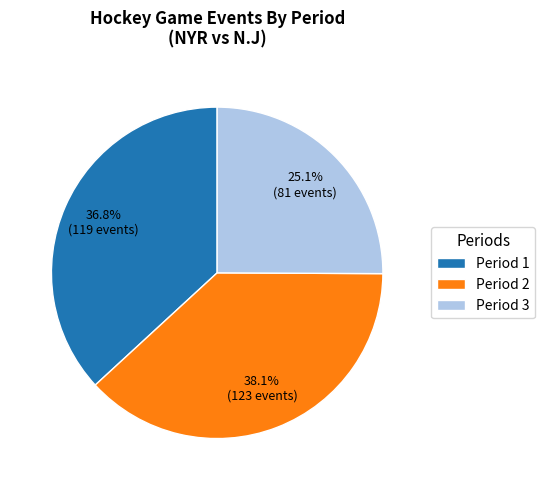

Does Period 2 account for over 50% of the chart?

No